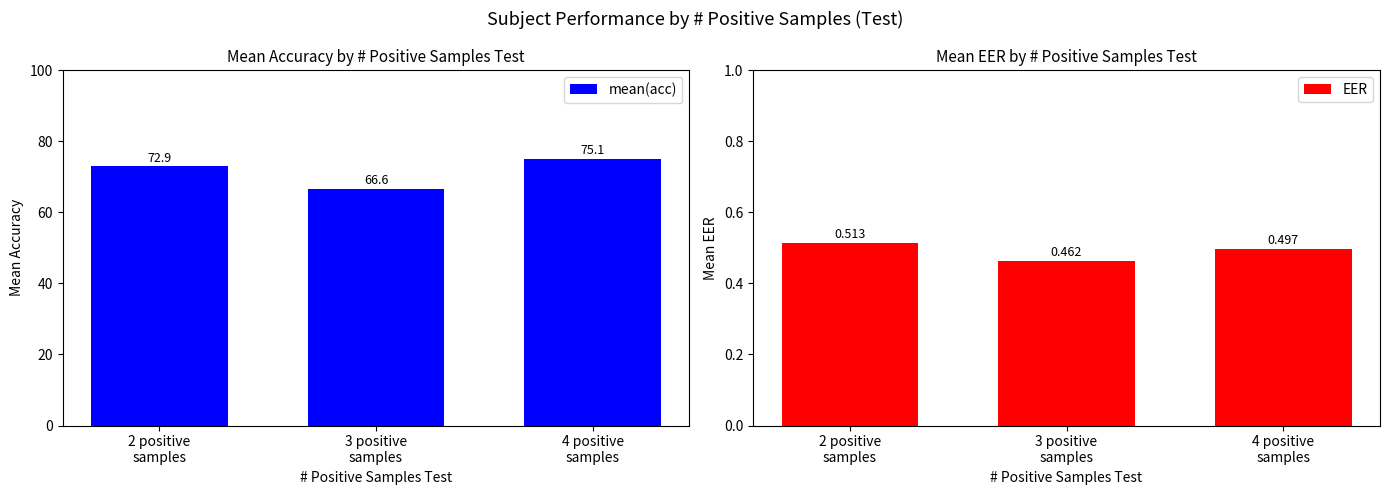

How many bars are there in each group?

2